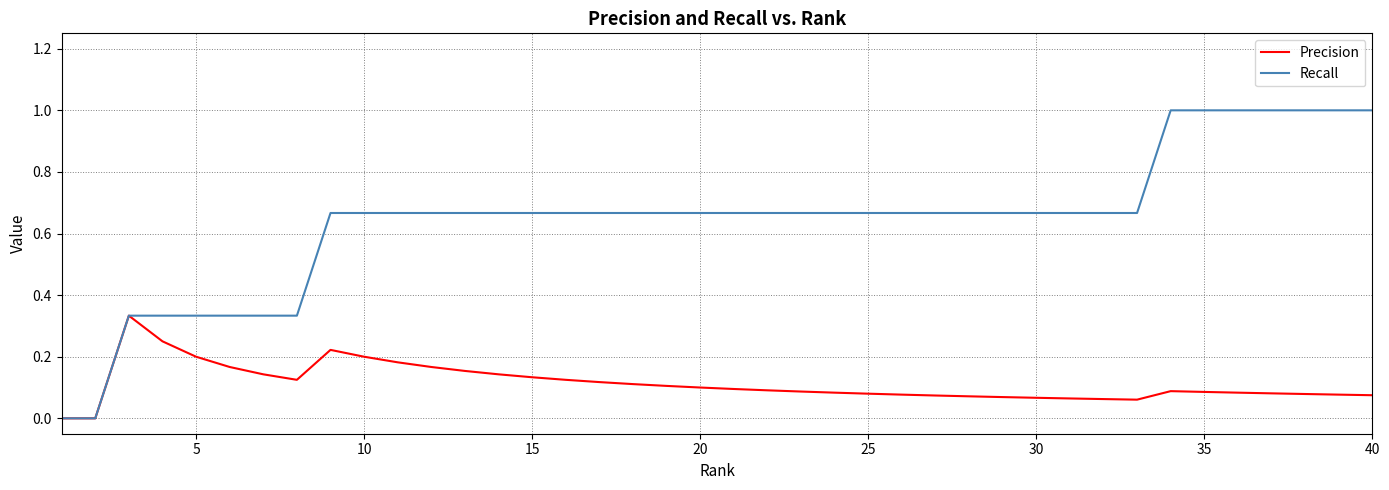

Which series has the widest spread of values?

Recall